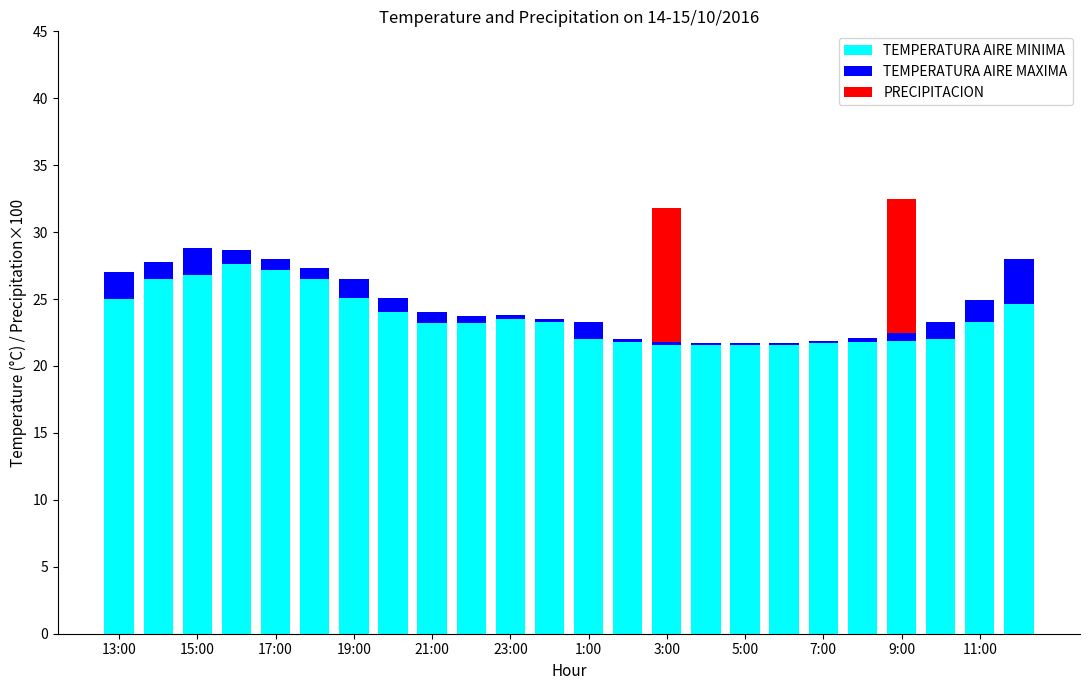

What is the highest value of the TEMPERATURA AIRE MINIMA series?

27.6